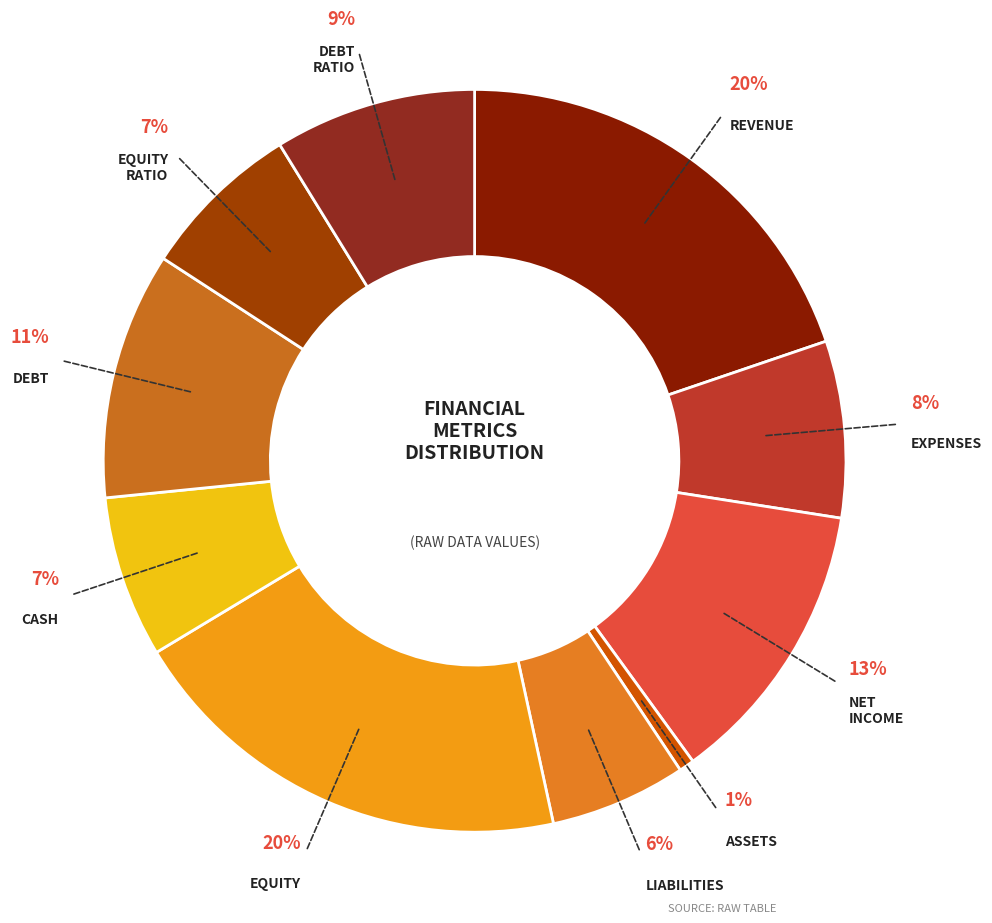

How many slices are in this pie chart?

10